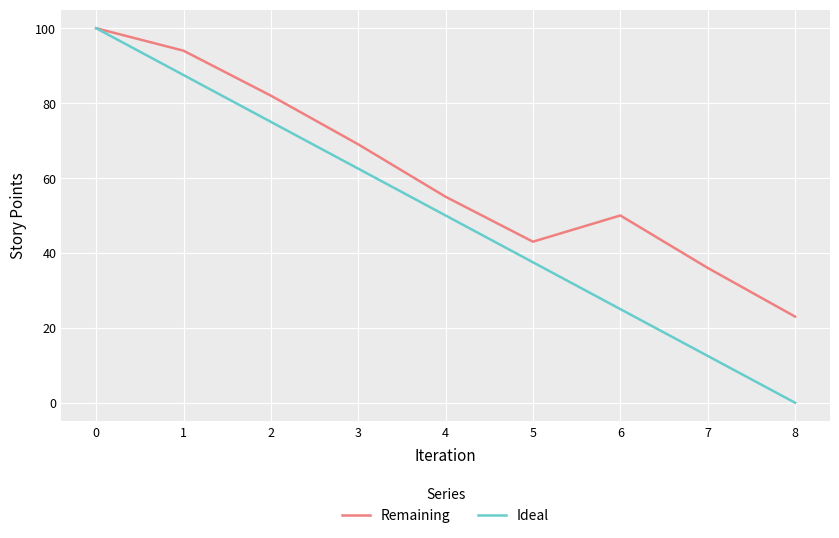

Reading left to right, transcribe all the data shown in this chart.

Remaining: 0=100.0	1=94.0	2=82.0	3=69.0	4=55.0	5=43.0	6=50.0	7=36.0	8=23.0
Ideal: 0=100.0	1=87.5	2=75.0	3=62.5	4=50.0	5=37.5	6=25.0	7=12.5	8=0.0